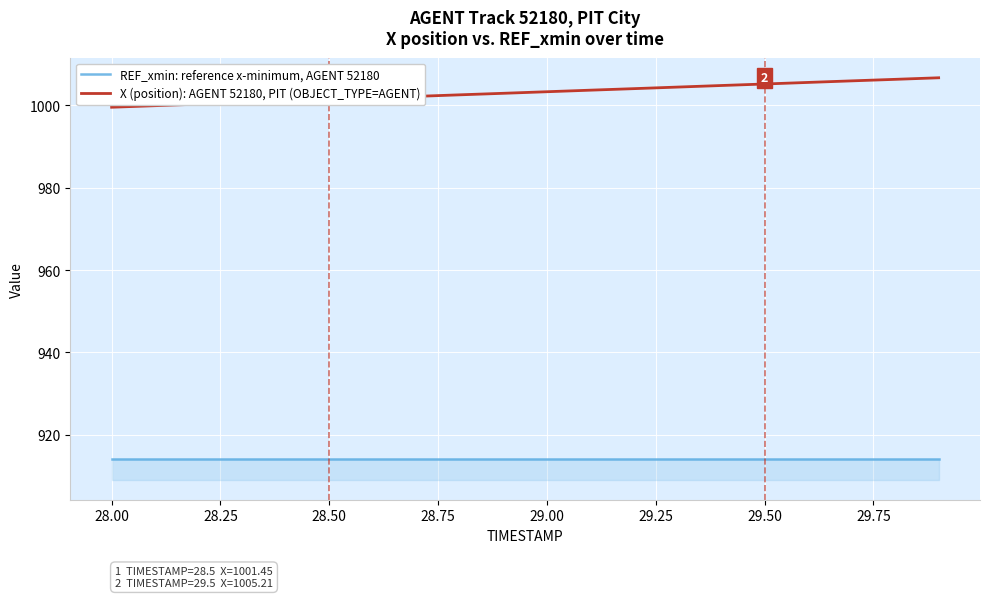

What is the greatest value displayed?

1006.7